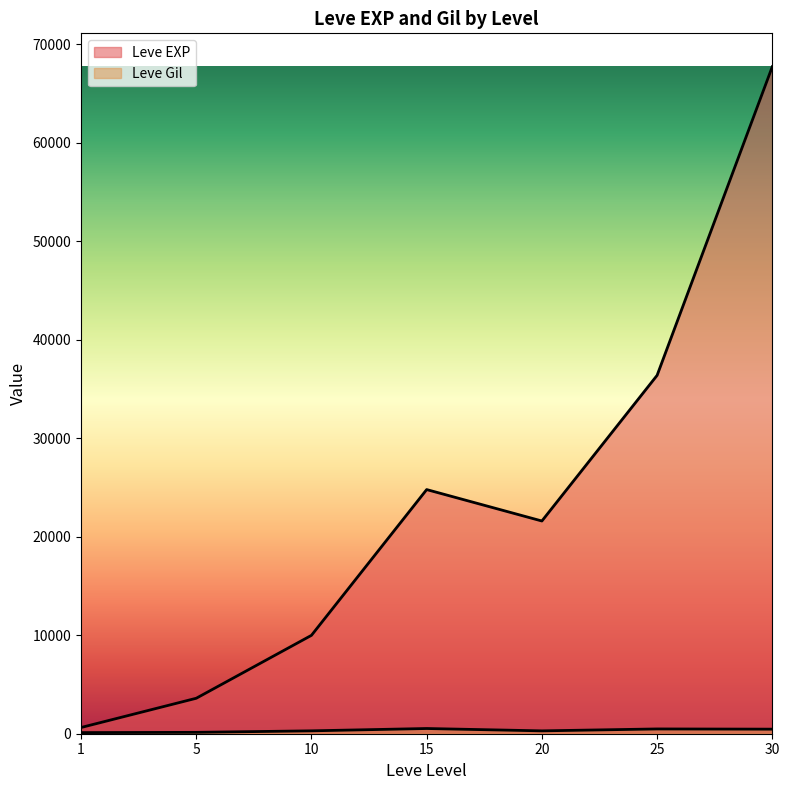

The Leve EXP series shows 630 at 1. True or false?

True